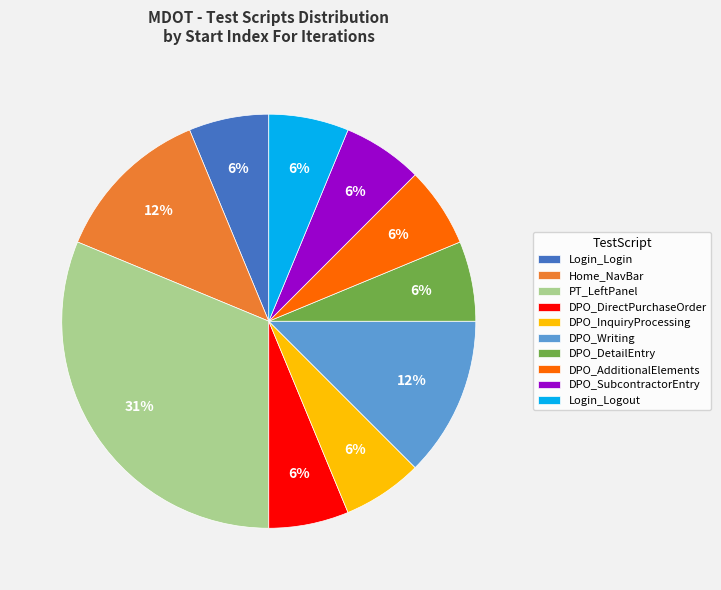

To the nearest percent, what portion does Login_Logout represent?

6%